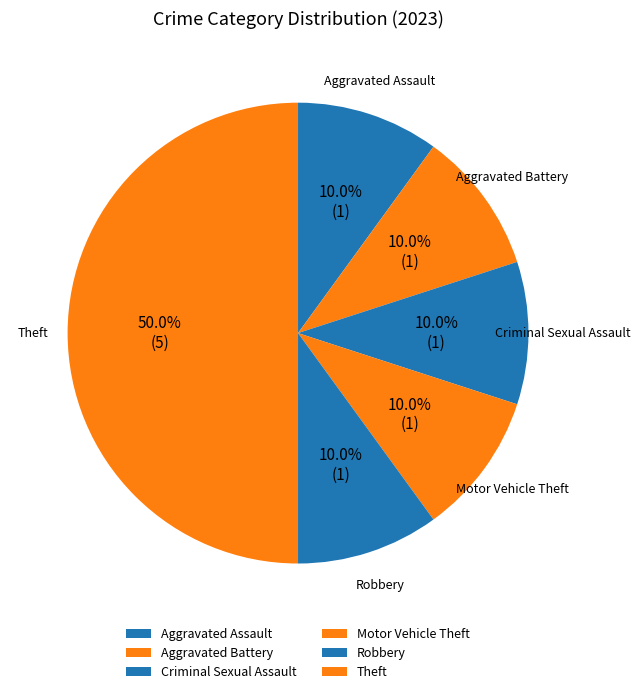

Which slice is the largest?

Theft